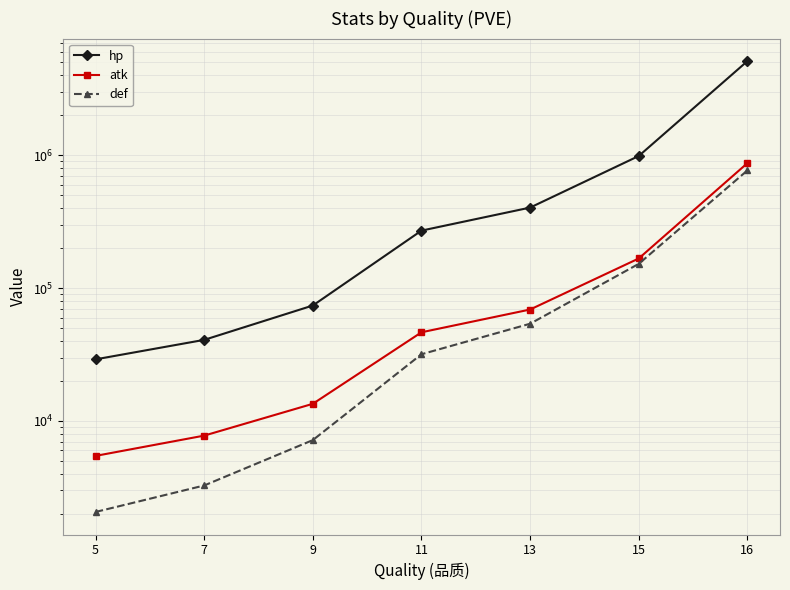

Which label corresponds to the smallest value in the chart?

5